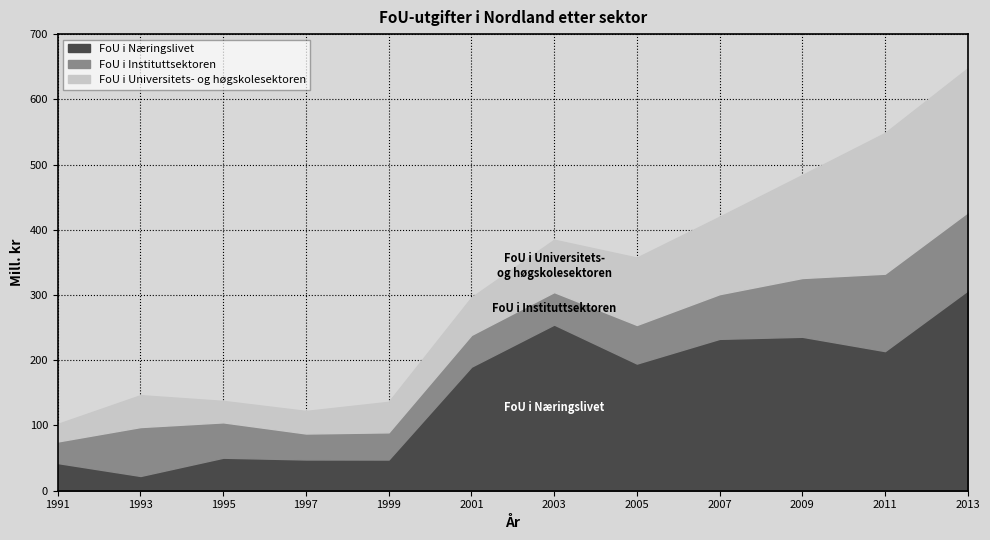

Reading right to left, what are all the values shown in this chart?

FoU i Næringslivet: 307.0	214.0	236.0	232.8	194.9	254.7	190.1	47.8	47.9	50.6	22.6	42.4
FoU i Instituttsektoren: 120.0	118.7	90.1	68.5	59.2	49.8	48.7	41.7	39.8	54.2	75.0	33.1
FoU i Universitets- og høgskolesektoren: 220.7	215.8	158.0	118.8	103.3	80.3	57.6	46.8	34.6	32.9	48.9	27.0